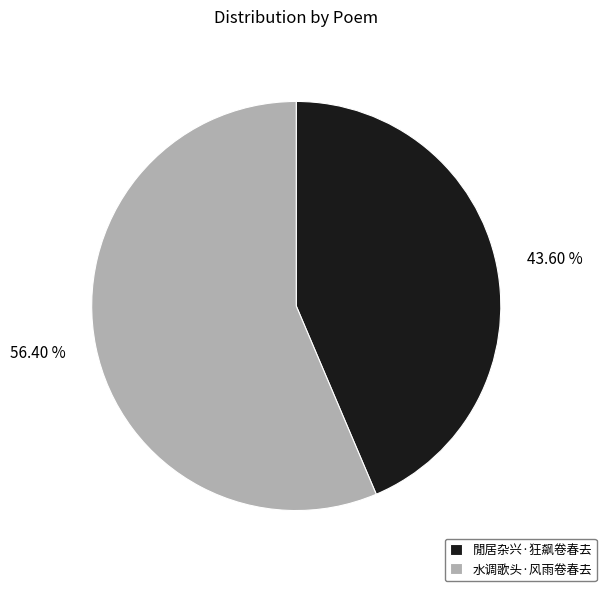

To the nearest percent, what is the difference between the 水调歌头·风雨卷春去 and 閒居杂兴·狂飙卷春去 slice percentages?

13%